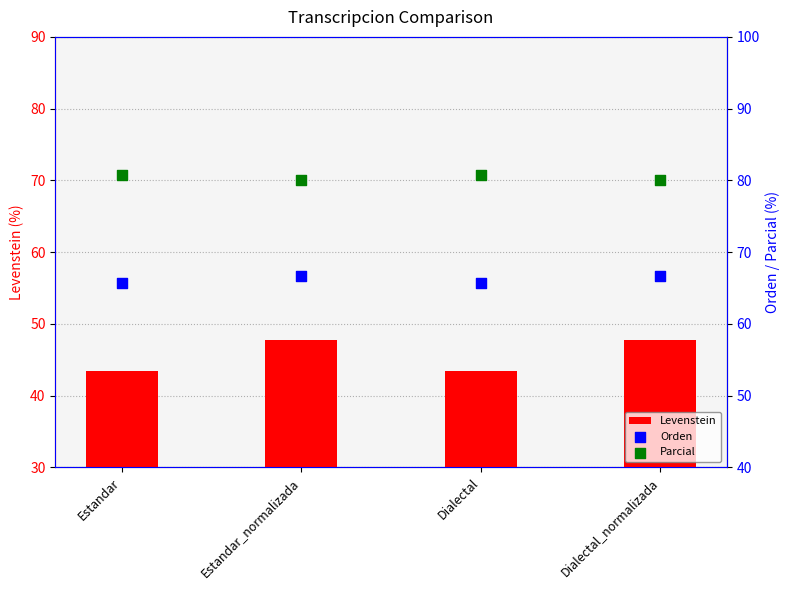

What is the total value across all series at Dialectal_normalizada?

194.5